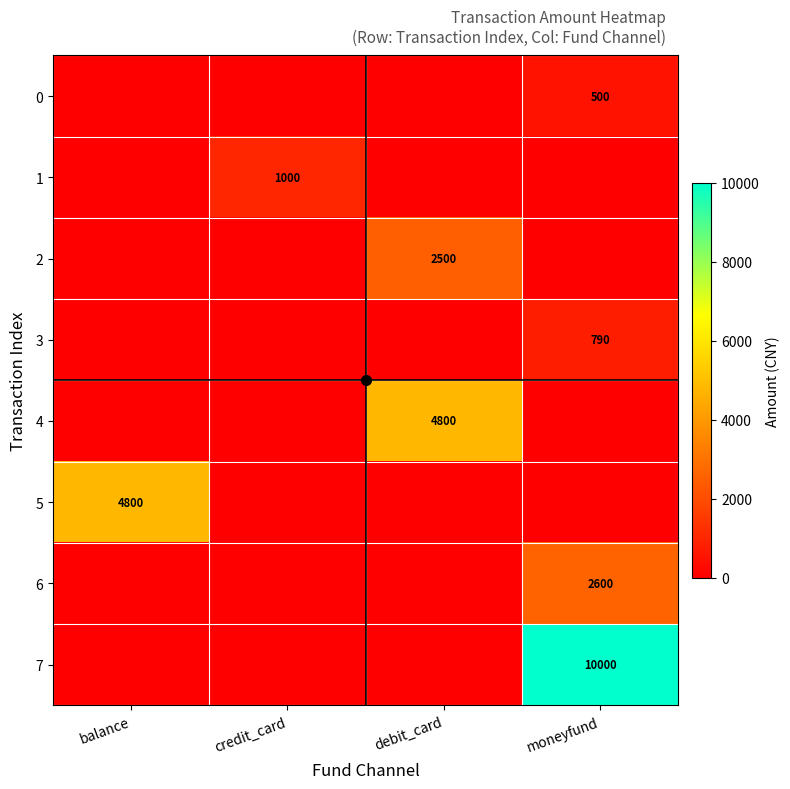

How many 3 values are between 0 and 790?

4